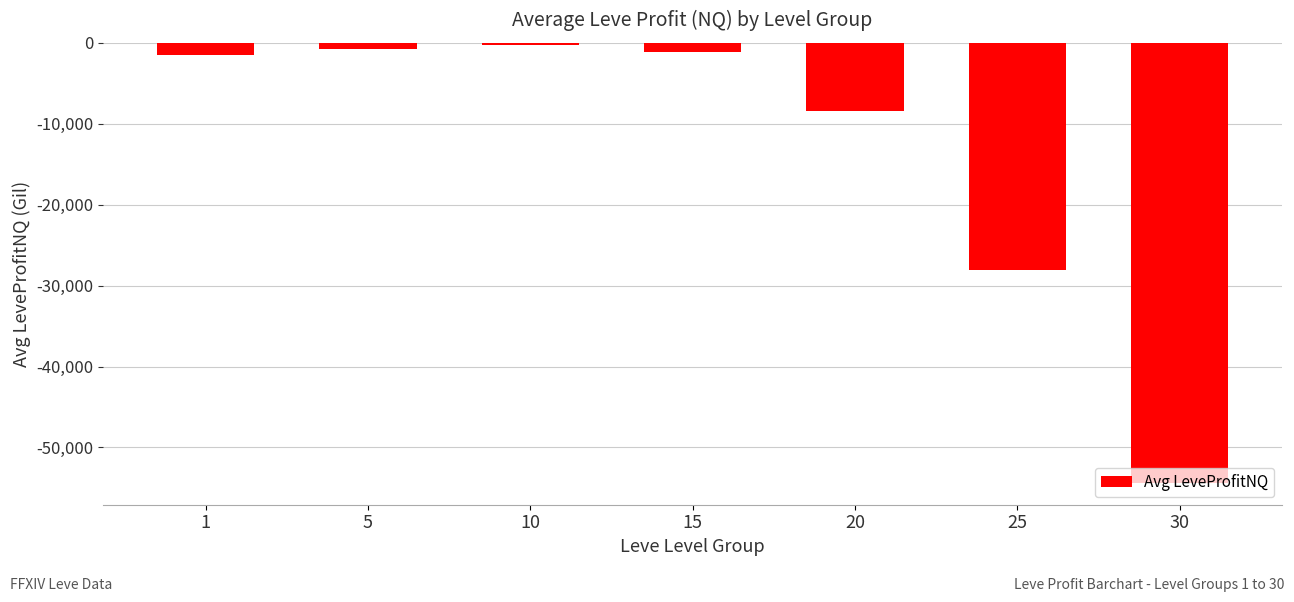

How many distinct data groups are displayed?

1